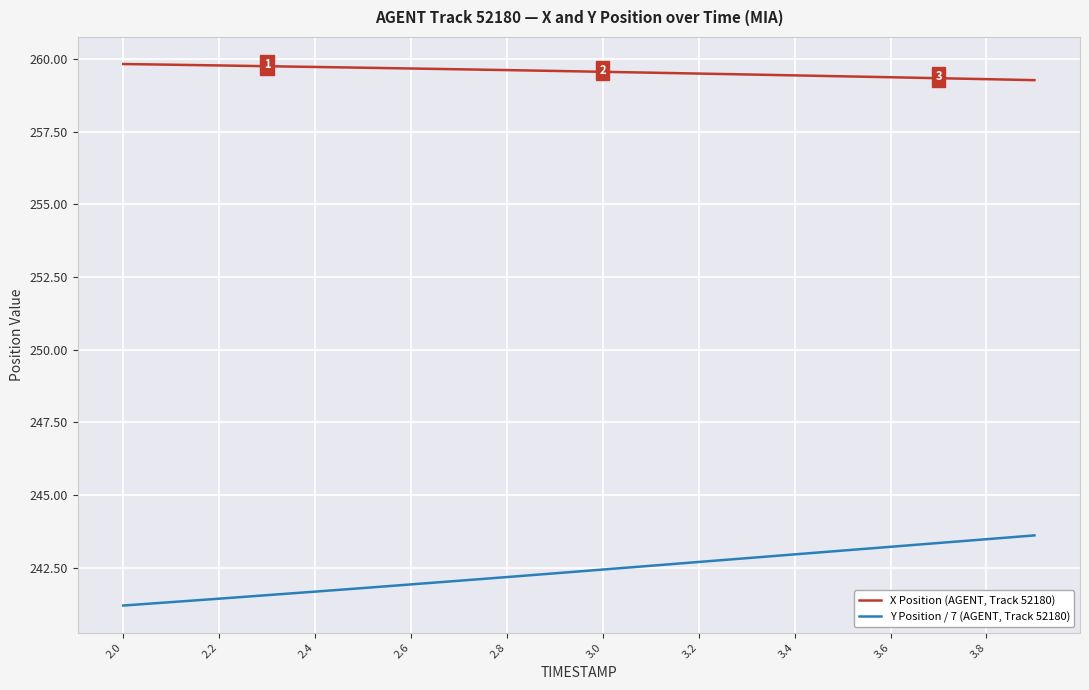

True or false: X Position (AGENT, Track 52180) and Y Position / 7 (AGENT, Track 52180) intersect in this chart.

False